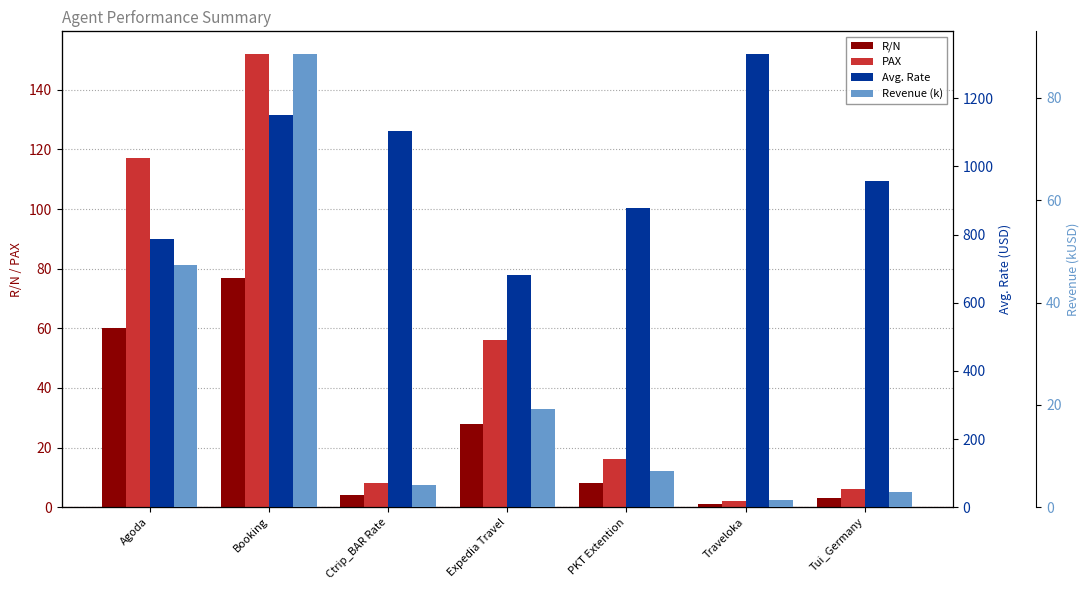

Is it true that R/N equals 4.7 at Tui_Germany?

False